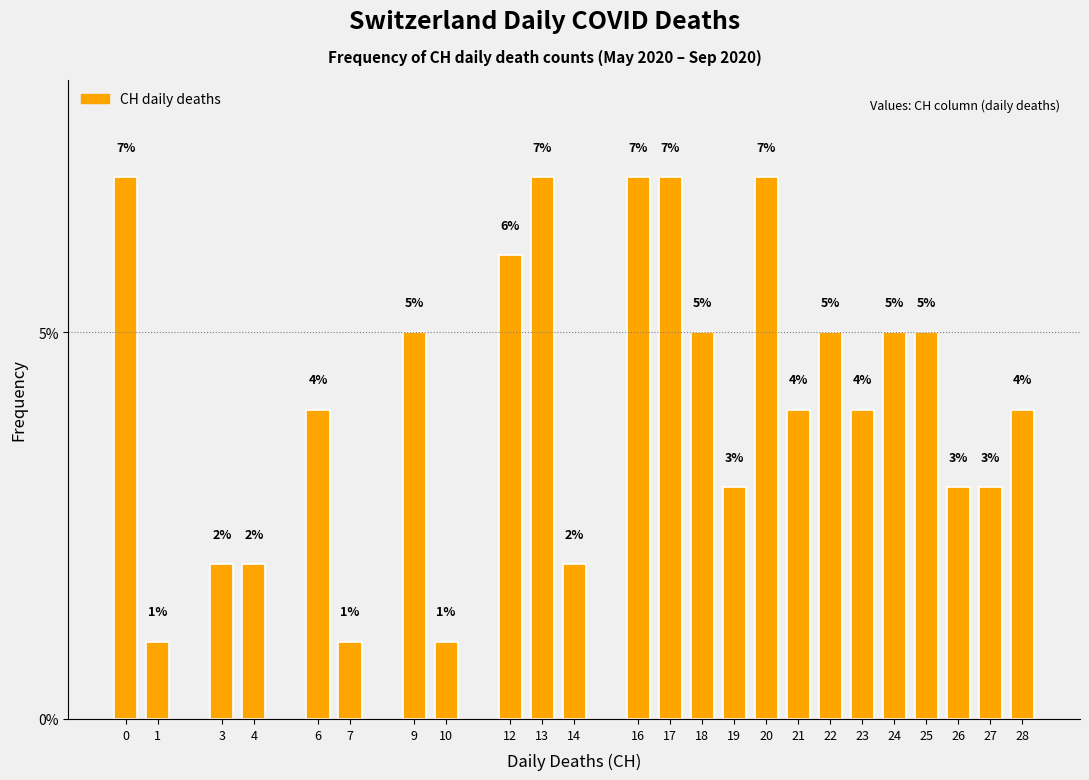

Reading left to right, transcribe all the data shown in this chart.

7.0	1.0	2.0	2.0	4.0	1.0	5.0	1.0	6.0	7.0	2.0	7.0	7.0	5.0	3.0	7.0	4.0	5.0	4.0	5.0	5.0	3.0	3.0	4.0